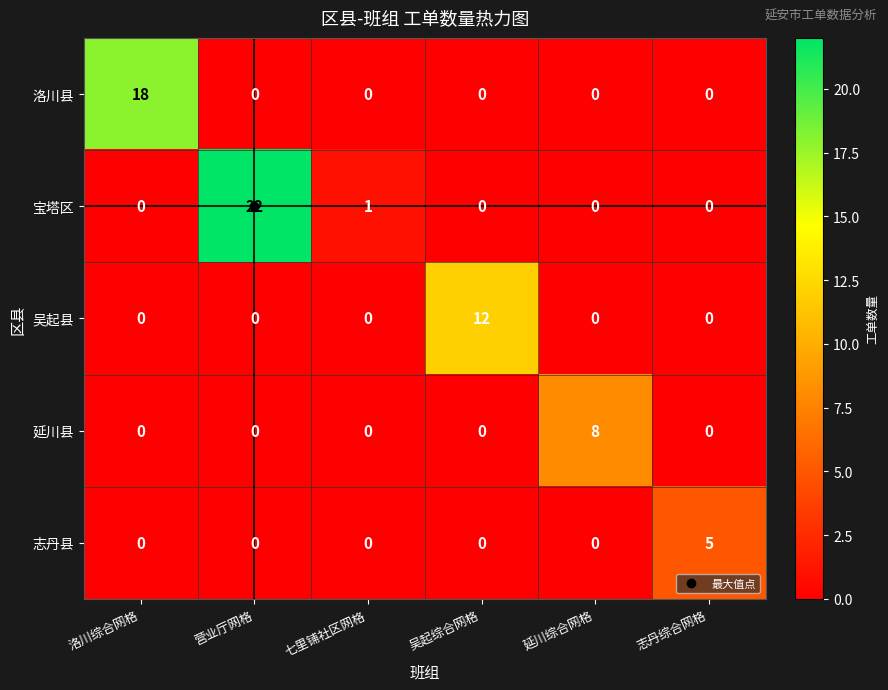

What is the sum of all 宝塔区 values?

23